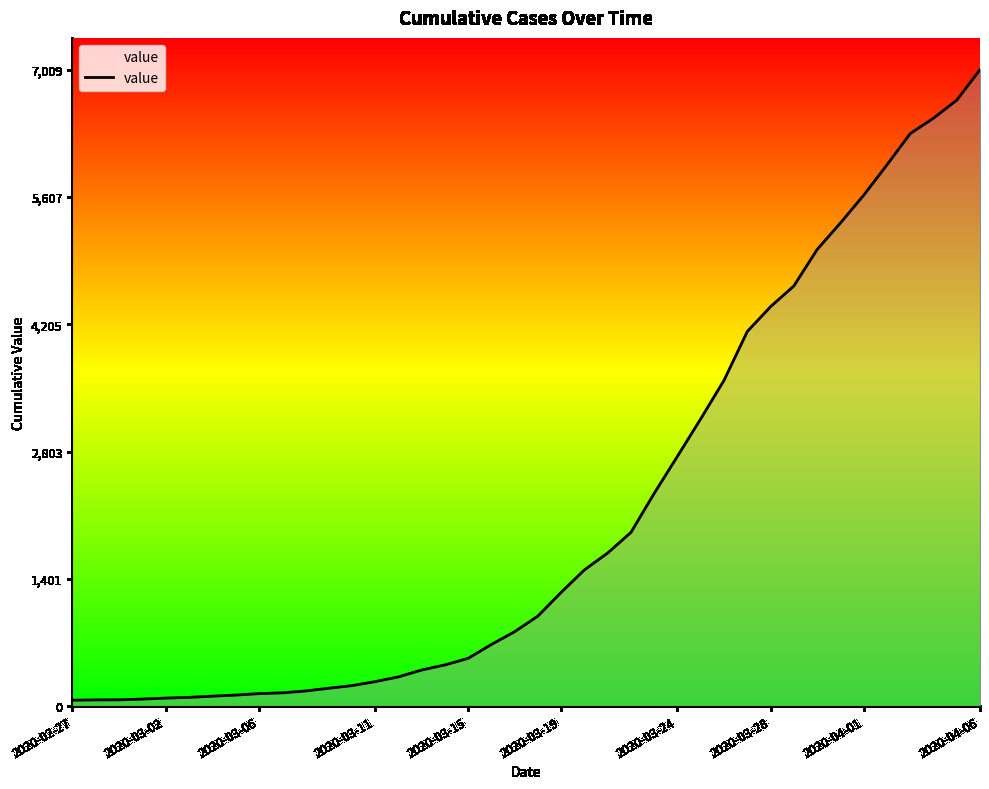

What is the difference between the maximum and minimum values?

6944